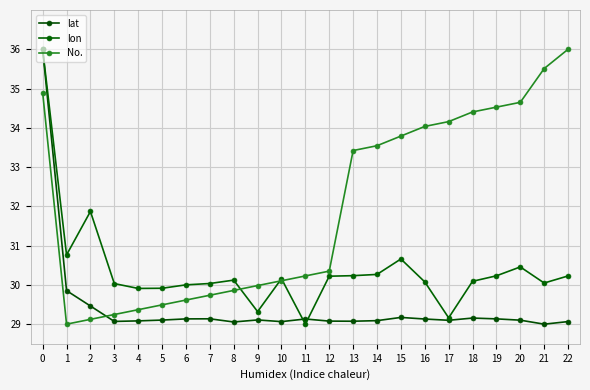

Which has a higher value, 11 or 10?

11